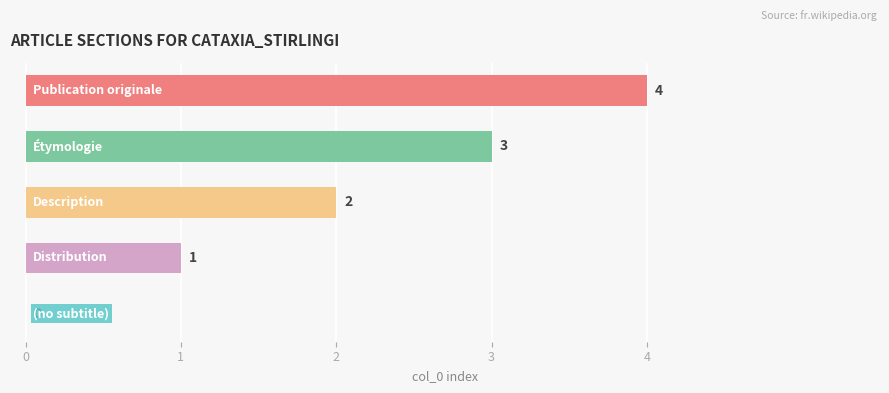

How many values are between 1 and 3?

3